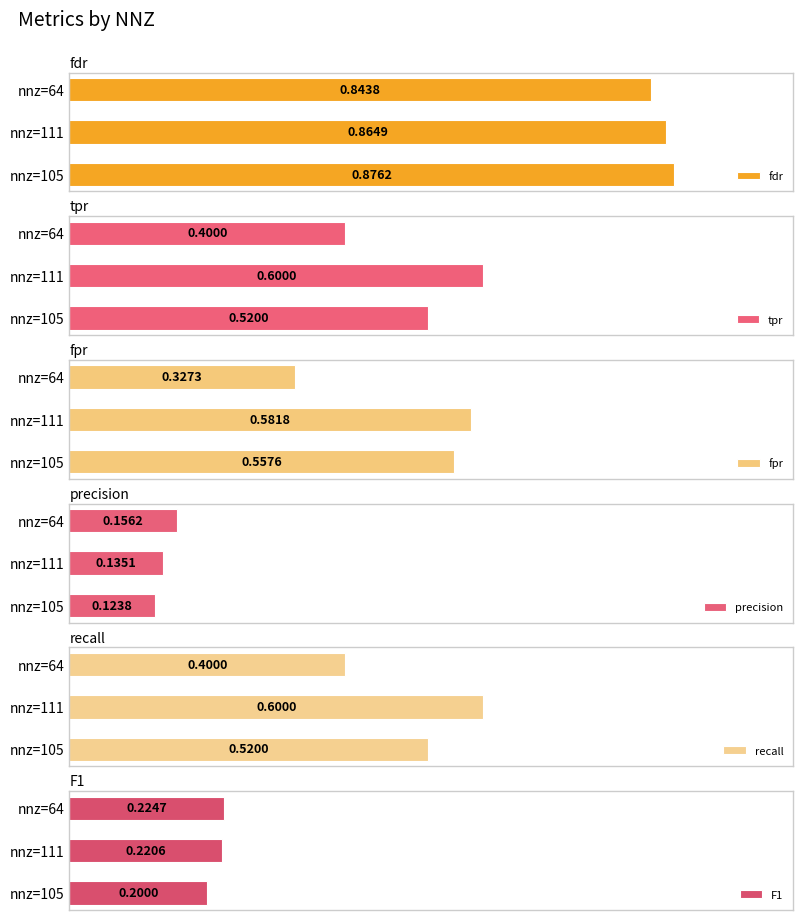

How many groups of bars are there?

3